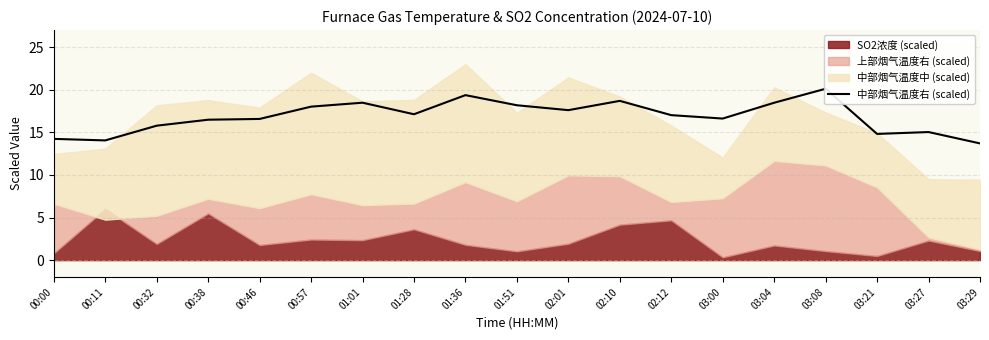

What is the change in value from 01:28 to 03:29?

-3.4